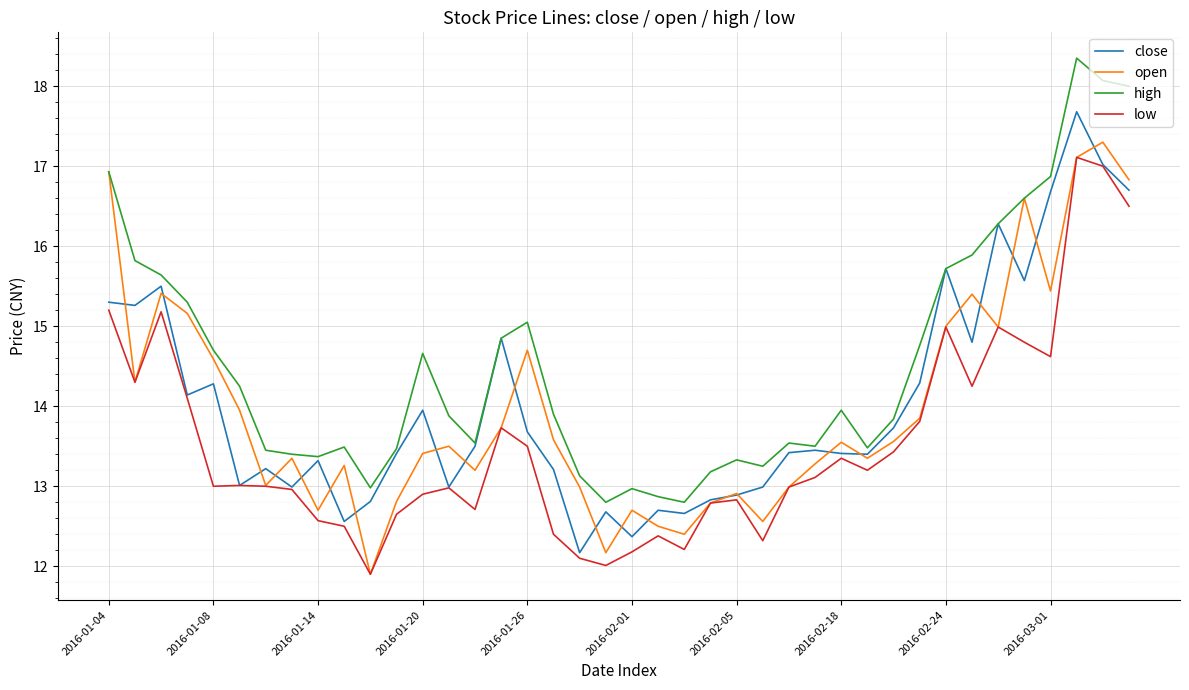

What is the smallest value displayed?

11.9